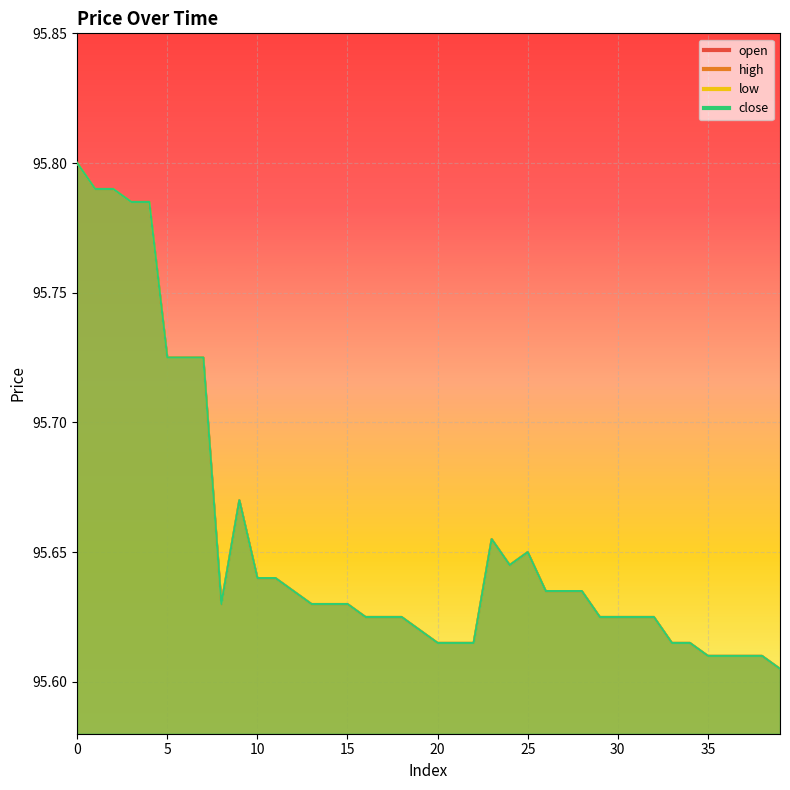

What value does the close series have at 7?

95.7